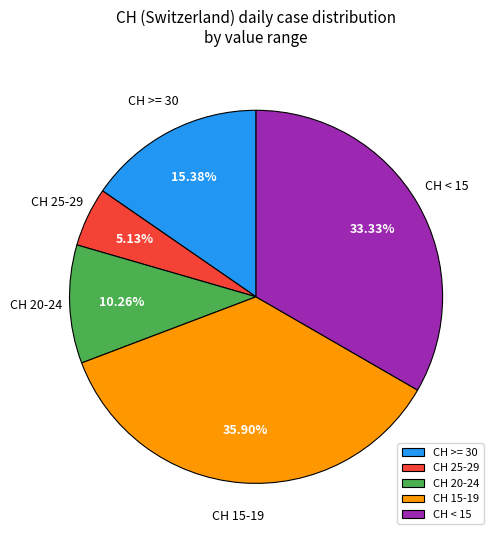

How many slices are in this pie chart?

5